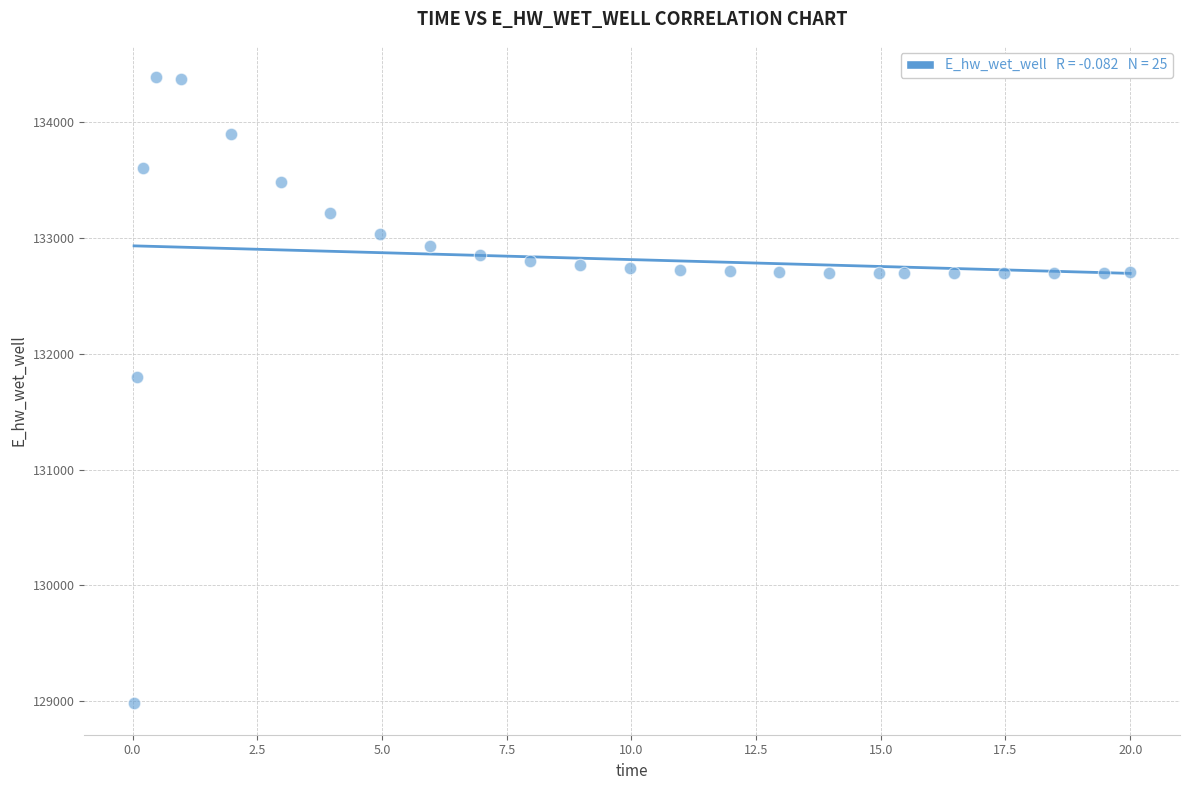

What is the range of Y values (max minus min)?

5406.8